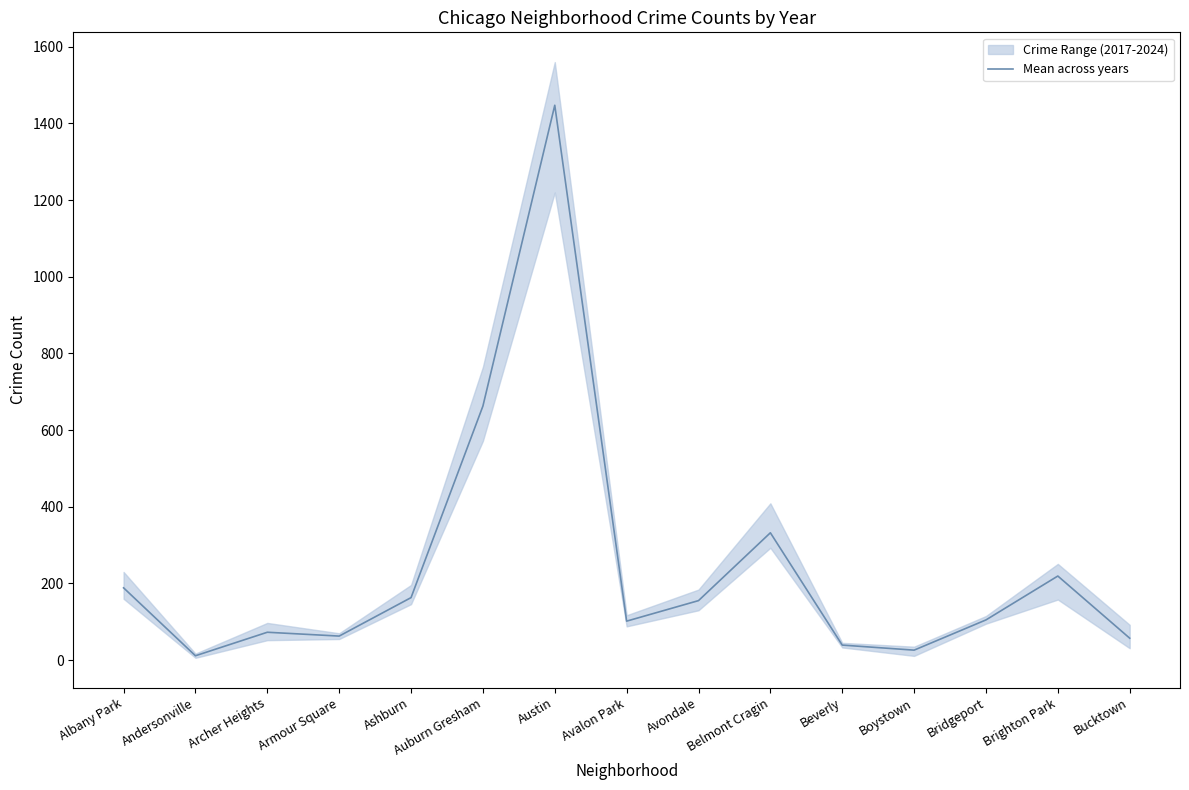

List the labels in order of value, smallest first.

Andersonville, Boystown, Beverly, Bucktown, Armour Square, Archer Heights, Avalon Park, Bridgeport, Avondale, Ashburn, Albany Park, Brighton Park, Belmont Cragin, Auburn Gresham, Austin